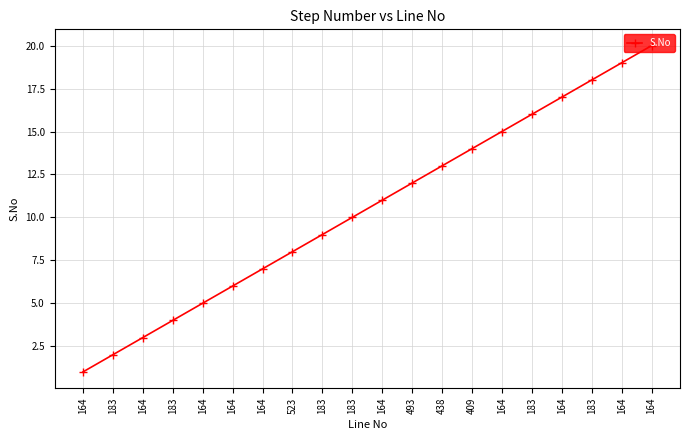

How many values are below 11?

10